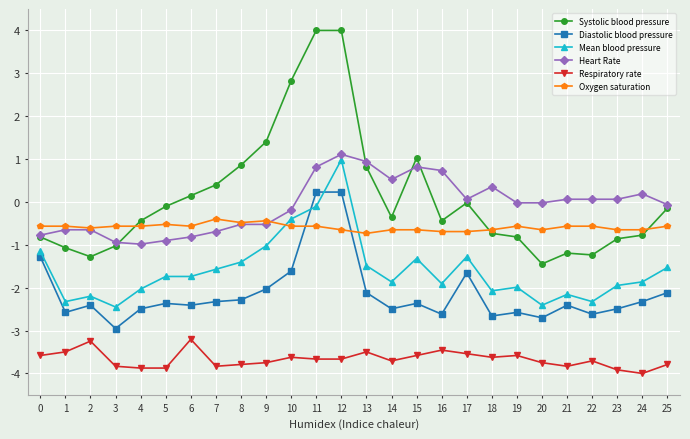

What is the difference between the Systolic blood pressure values at 10 and 15?

1.8